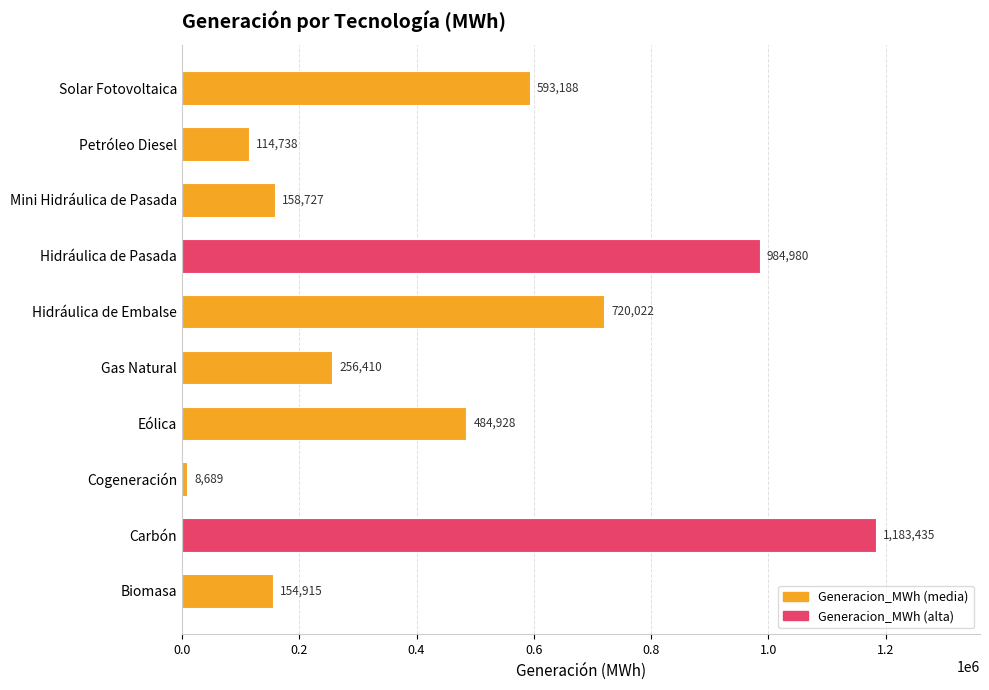

At which category does the chart reach its minimum across all series?

Cogeneración